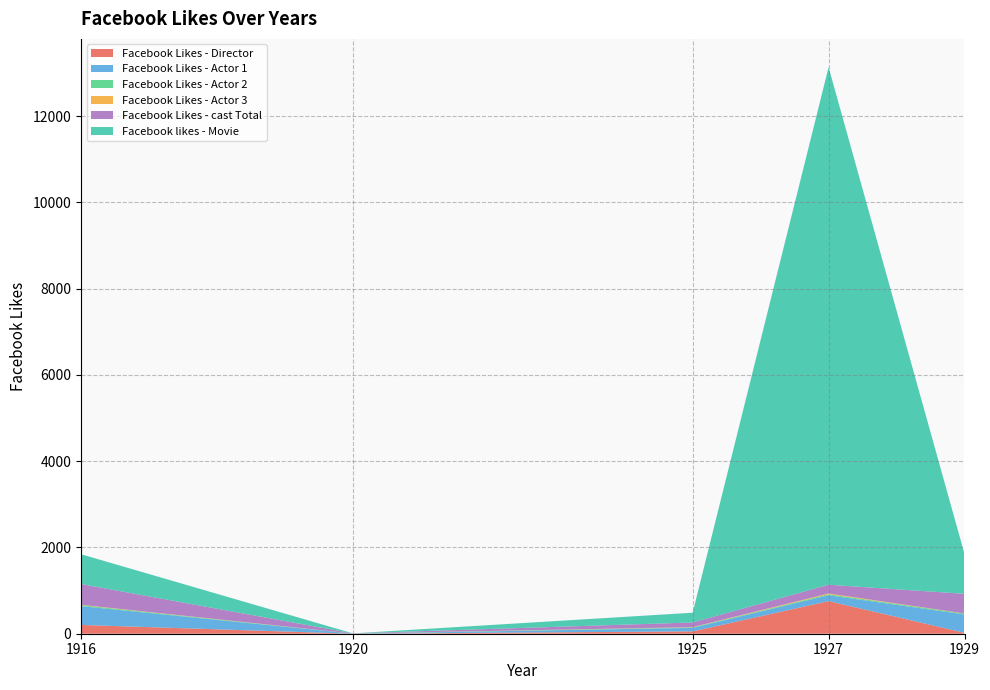

Reading right to left, transcribe all the data shown in this chart.

Facebook Likes - Director: 1929=21	1927=756	1925=54	1920=0	1916=204
Facebook Likes - Actor 1: 1929=426	1927=136	1925=81	1920=2	1916=436
Facebook Likes - Actor 2: 1929=20	1927=23	1925=12	1920=2	1916=22
Facebook Likes - Actor 3: 1929=3	1927=18	1925=6	1920=0	1916=9
Facebook Likes - cast Total: 1929=455	1927=203	1925=108	1920=4	1916=481
Facebook likes - Movie: 1929=926	1927=12000	1925=226	1920=0	1916=691